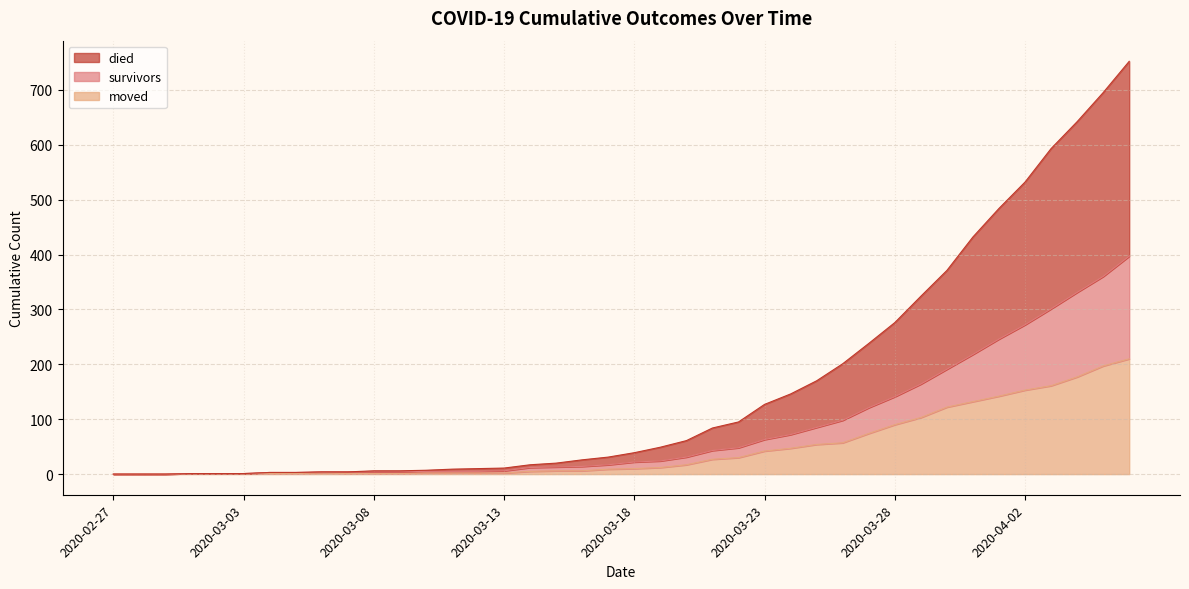

What is the maximum value for died?

752